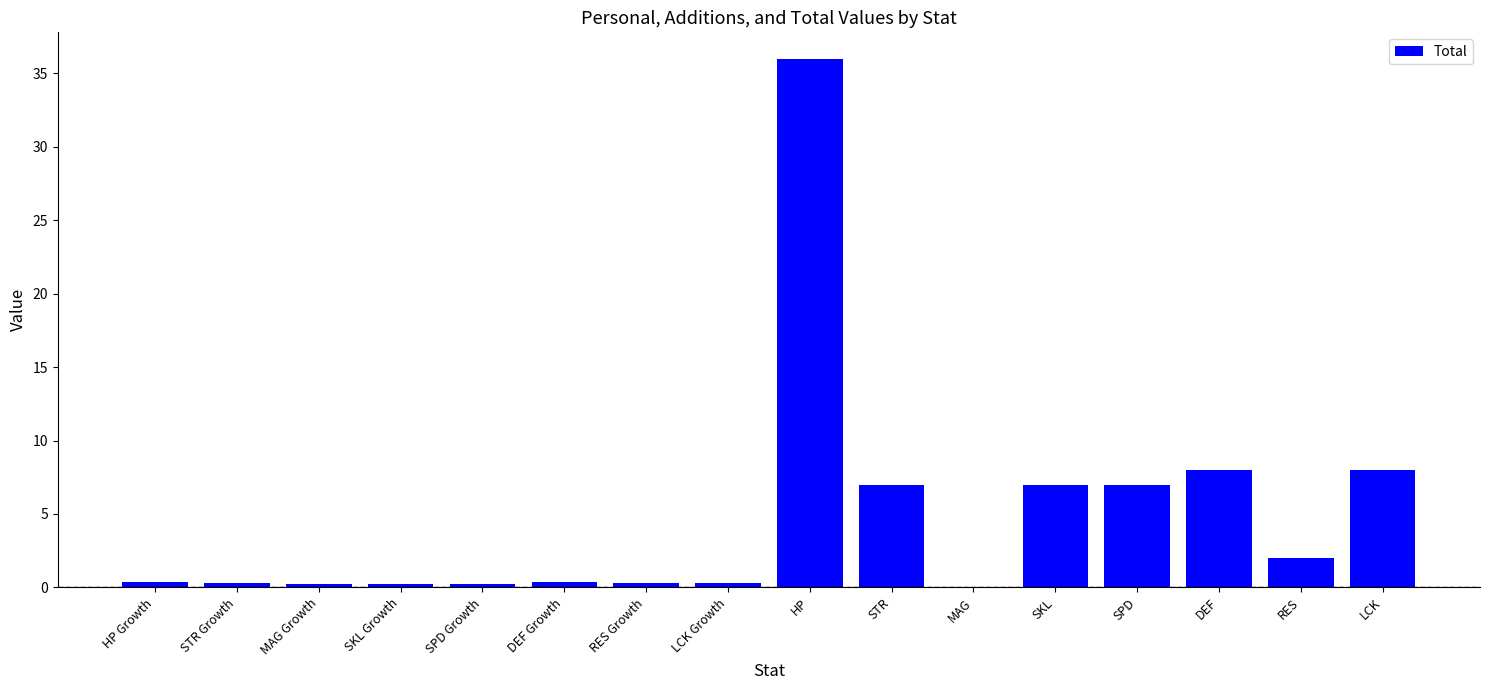

How many data points are above 0?

15